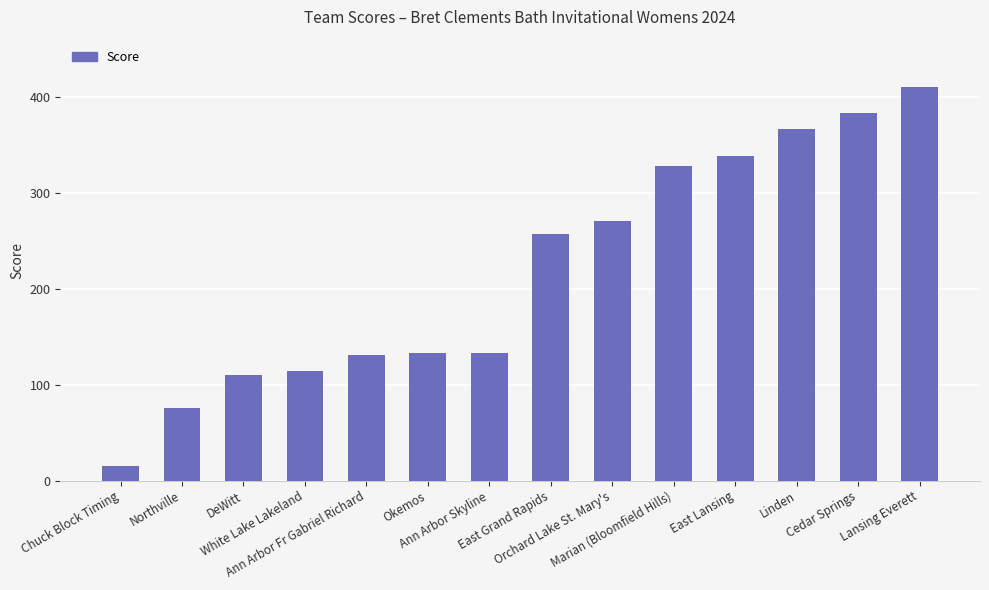

Reading left to right, extract all data points from this chart.

Chuck Block Timing=15	Northville=76	DeWitt=110	White Lake Lakeland=114	Ann Arbor Fr Gabriel Richard=131	Okemos=133	Ann Arbor Skyline=133	East Grand Rapids=257	Orchard Lake St. Mary's=271	Marian (Bloomfield Hills)=328	East Lansing=339	Linden=367	Cedar Springs=384	Lansing Everett=411